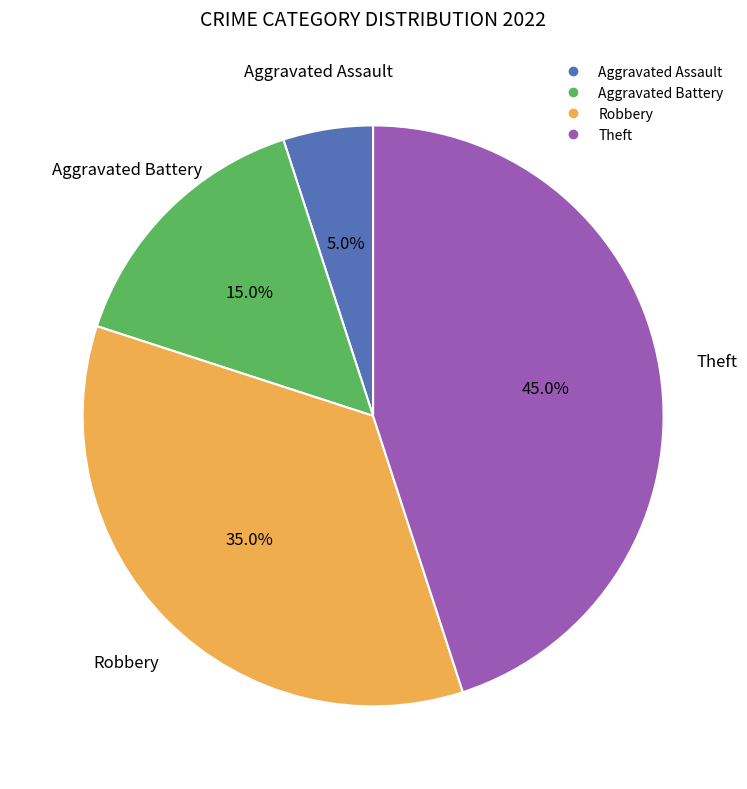

Count the number of slices in the pie.

4